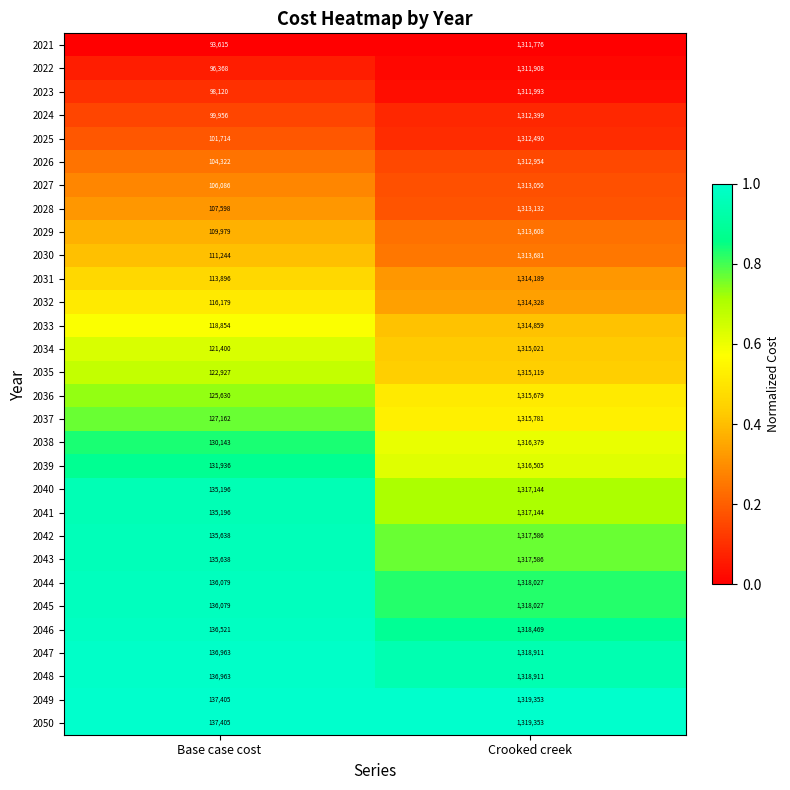

What is the difference between the 2026 values at Base case cost and Crooked creek?

1208632